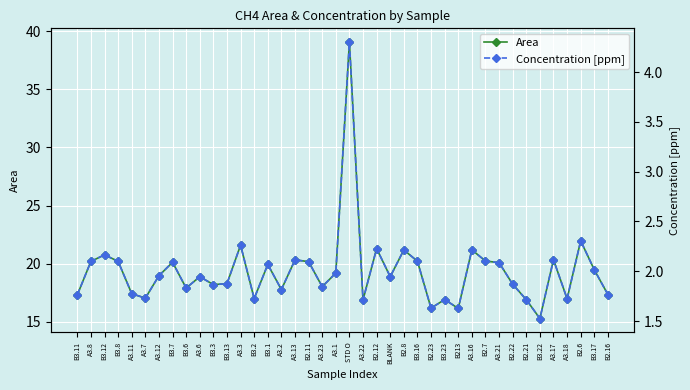

True or false: Concentration [ppm] has a value of 1.3 at B2.11.

False